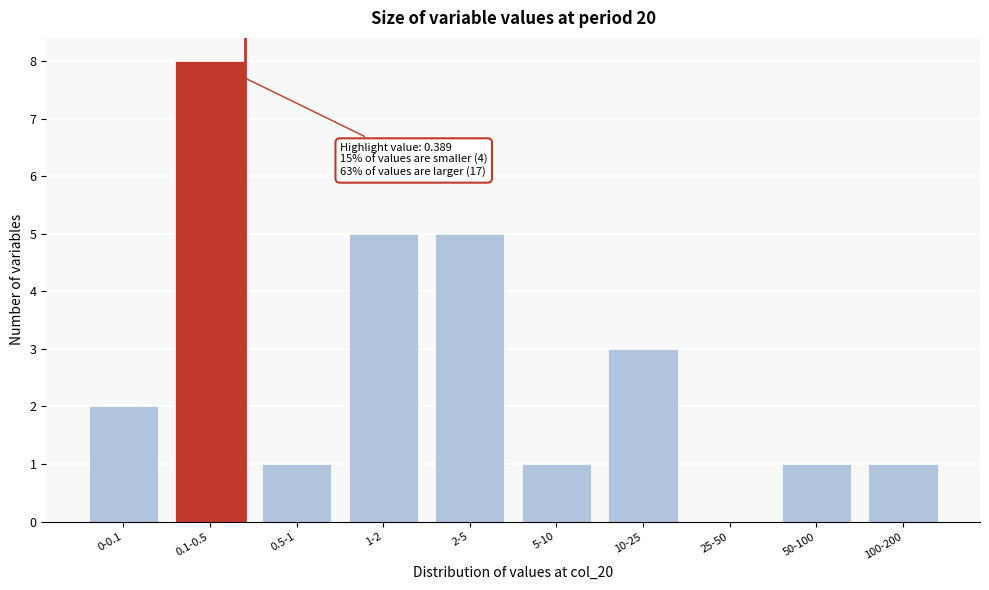

Reading left to right, list all the values displayed in this chart.

0-0.1=2	0.1-0.5=8	0.5-1=1	1-2=5	2-5=5	5-10=1	10-25=3	25-50=0	50-100=1	100-200=1